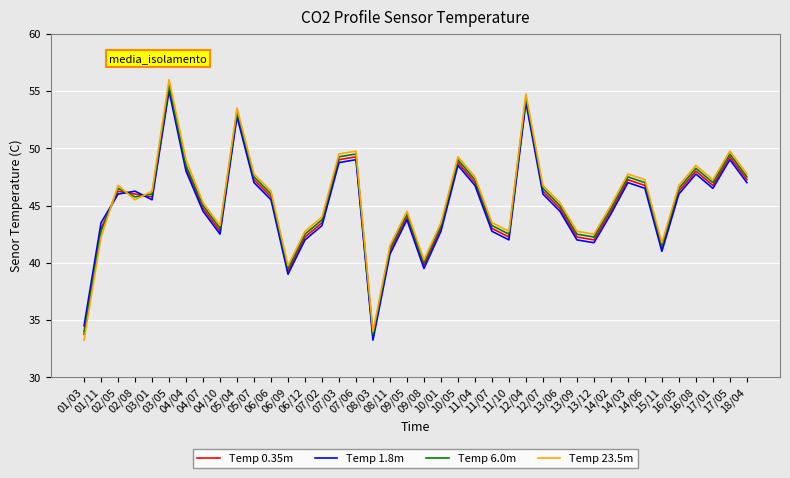

What is the maximum value for Temp 23.5m?

56.0